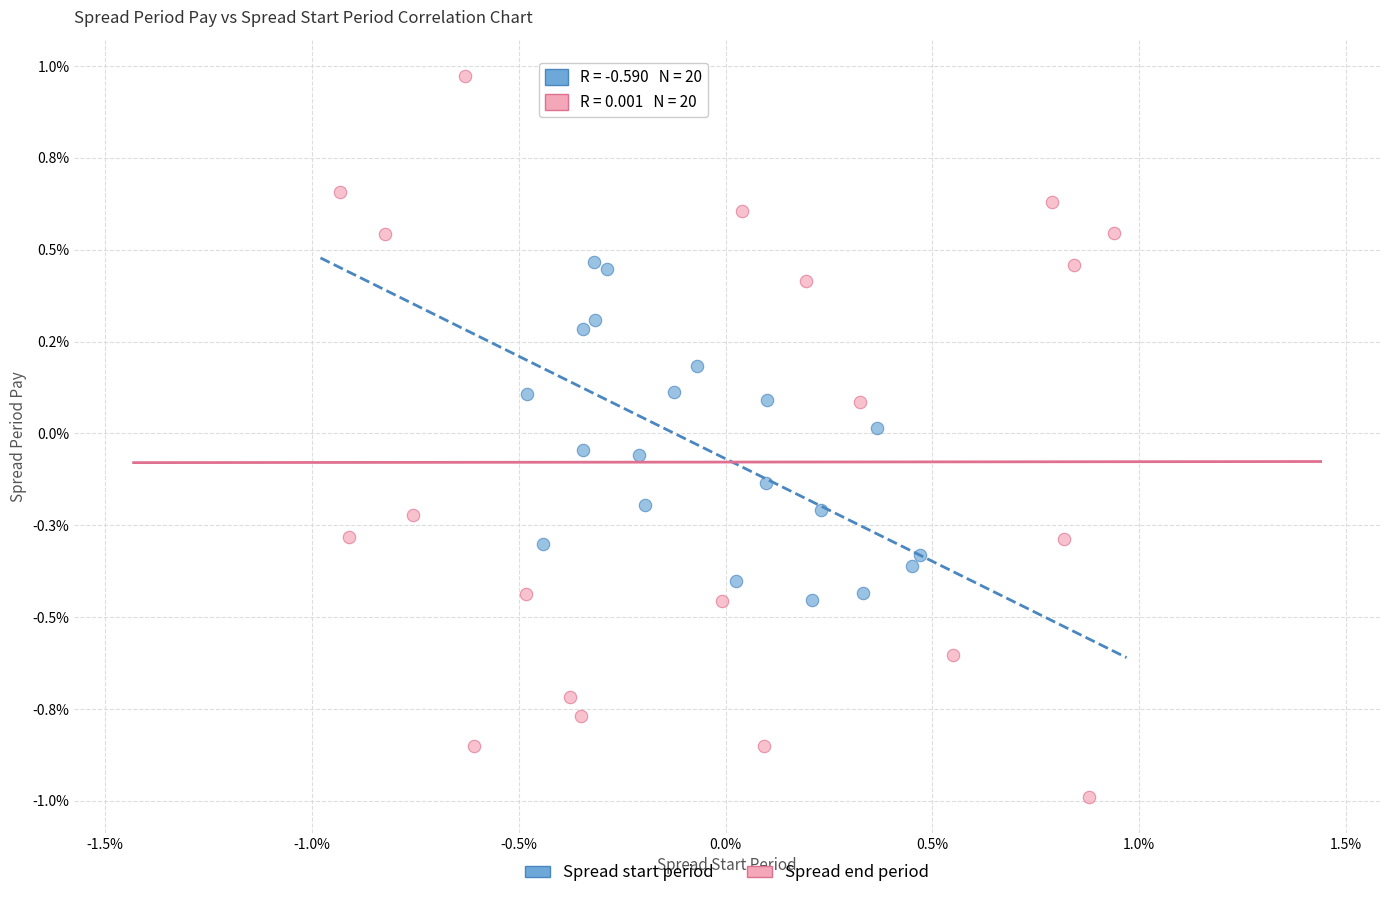

What are all the series names shown in the legend?

Spread start period, Spread end period